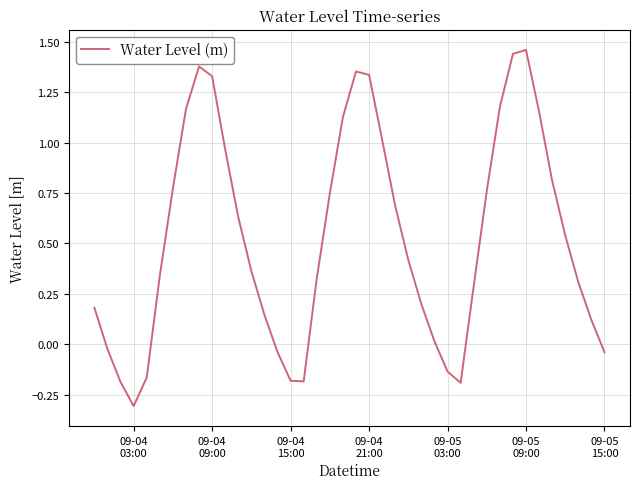

What is the difference between the maximum and minimum values?

1.8